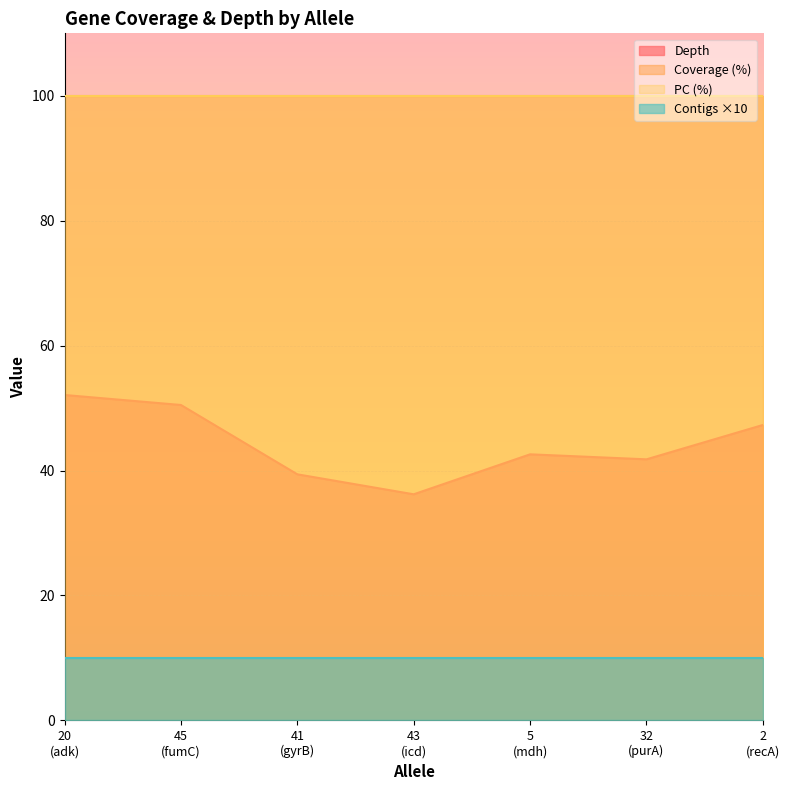

List the labels in order of depth value, smallest first.

43, 41, 32, 5, 2, 45, 20